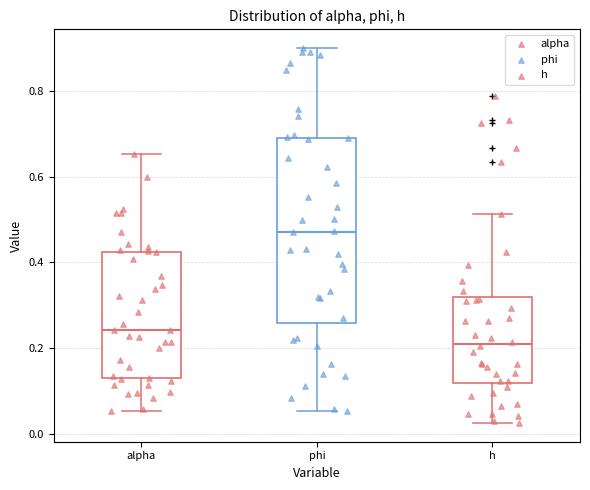

Comparing the boxes themselves (not the whiskers), which one is the tallest?

phi